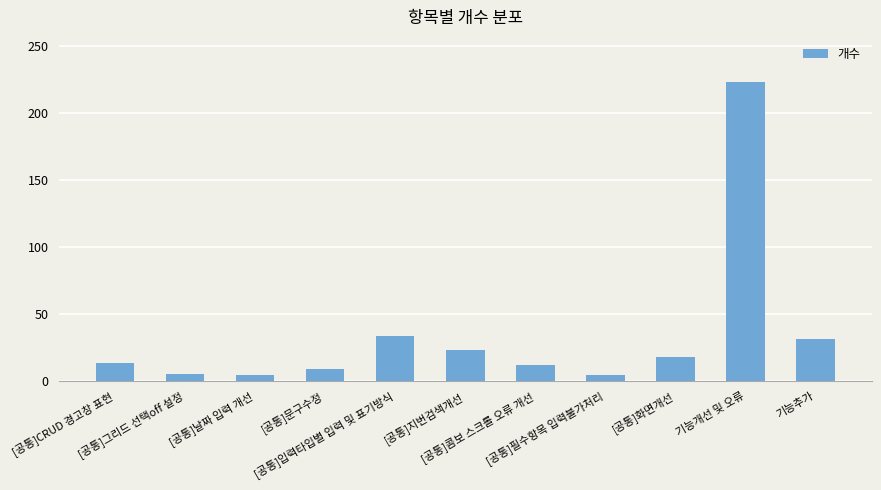

What is the difference between the maximum and minimum values?

219